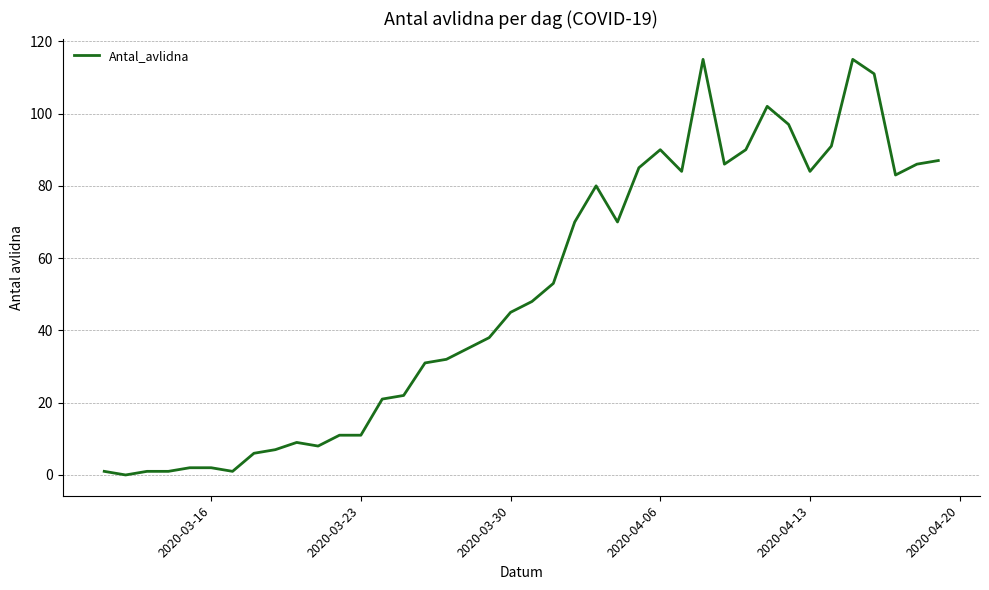

What is the greatest value displayed?

115